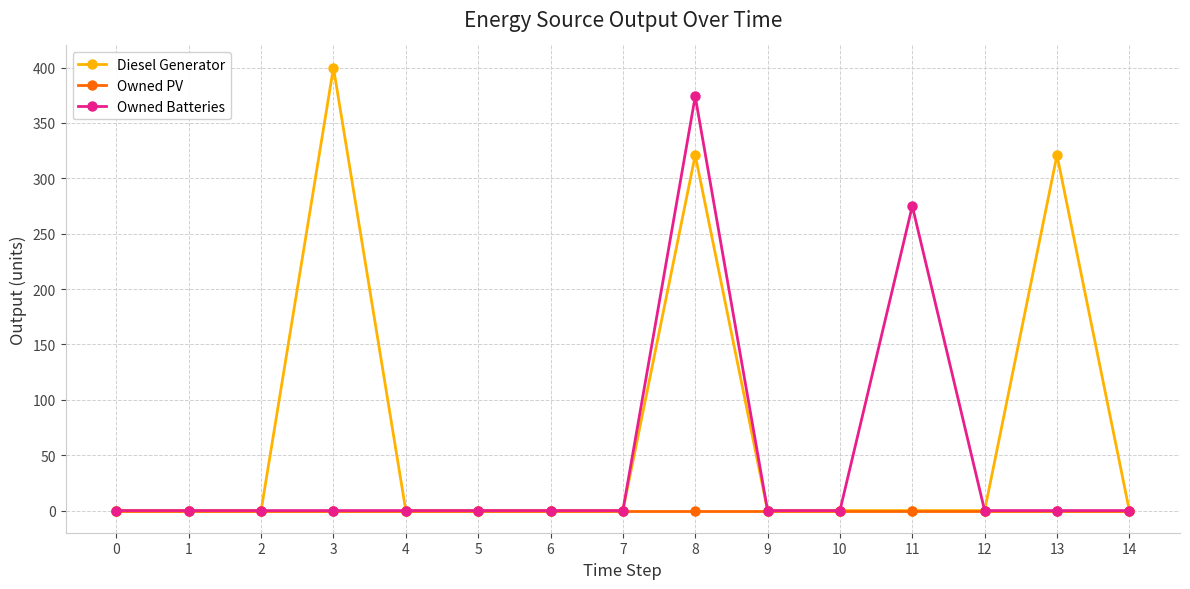

Reading left to right, what are all the values shown in this chart?

Diesel Generator: 0	0	0	400	0	0	0	0	321	0	0	0	0	321	0
Owned PV: 0	0	0	0	0	0	0	0	0	0	0	0	0	0	0
Owned Batteries: 0	0	0	0	0	0	0	0	374	0	0	275	0	0	0